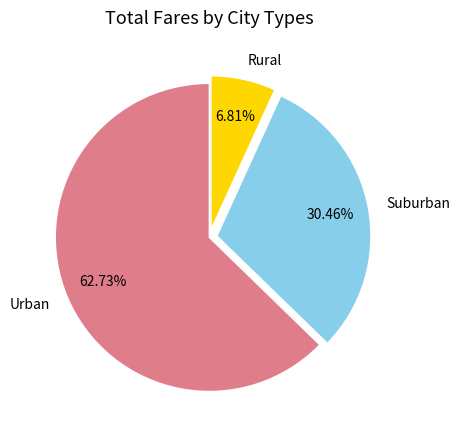

Does Suburban represent more than half of the total?

No